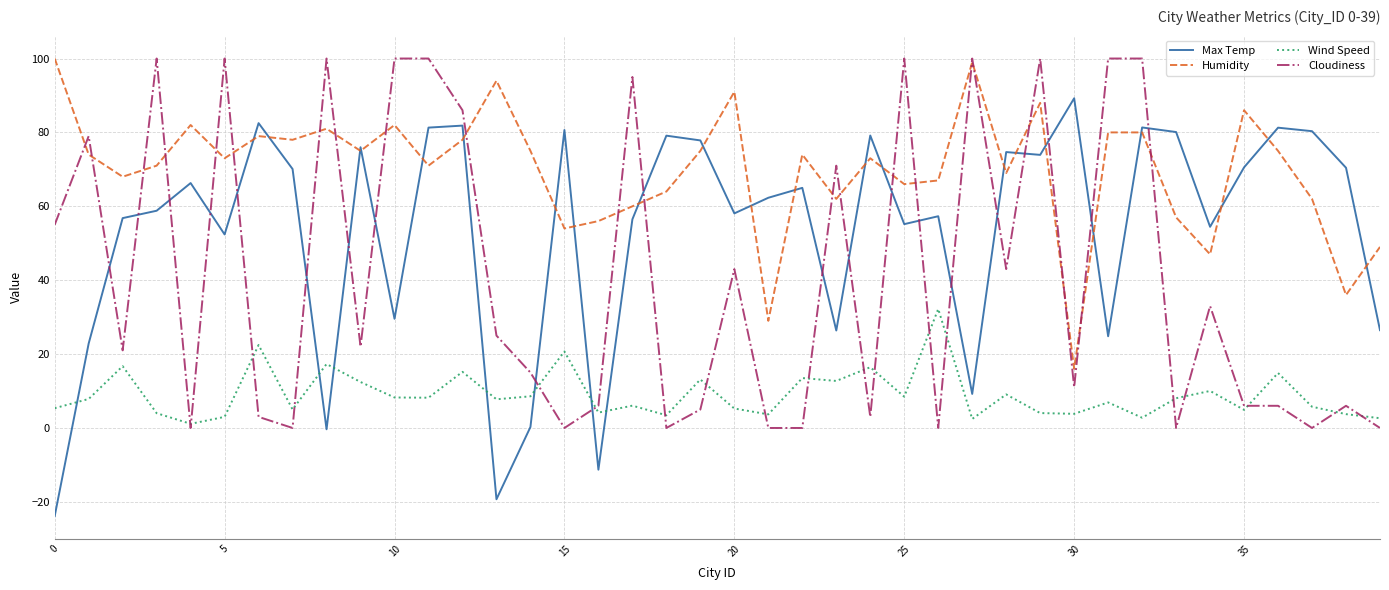

Rank the series by their average value, from highest to lowest.

Humidity, Max Temp, Cloudiness, Wind Speed